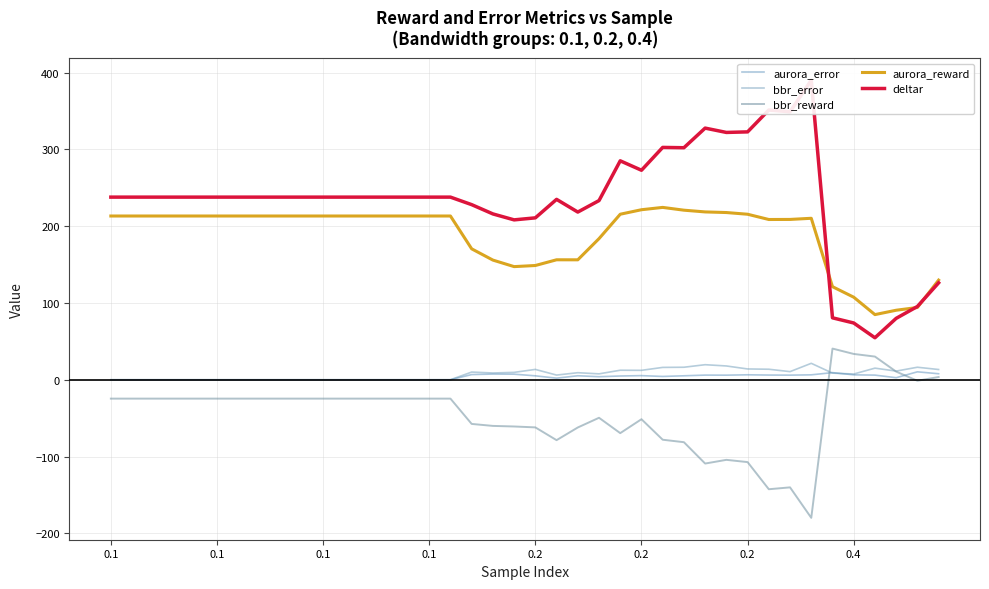

What is the total value across all series at 22?

326.8